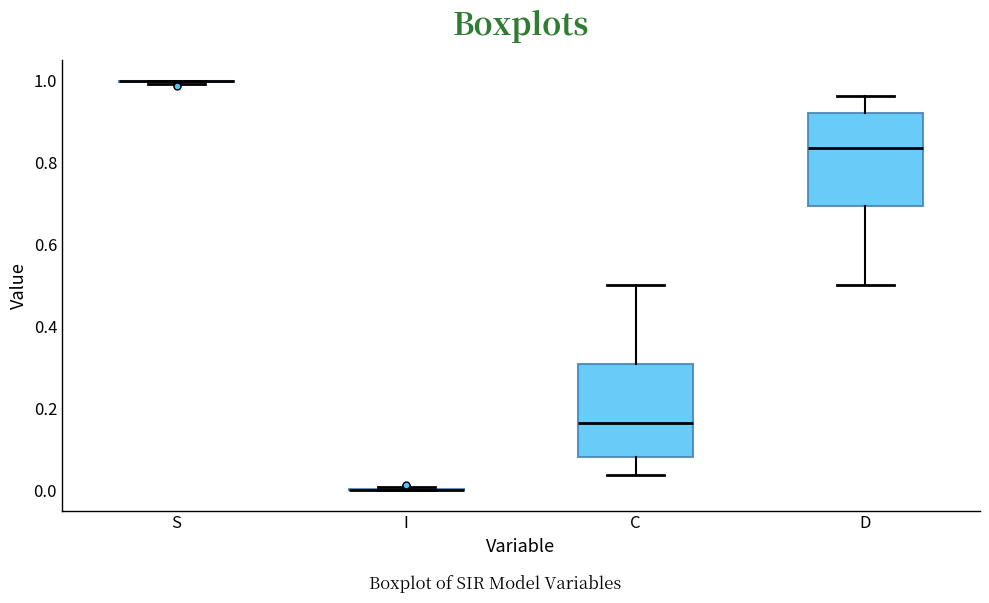

Reading left to right, read every box against the y-axis: the position of its median line, the range the box covers, and the ends of its whiskers. The values are not printed on the chart, so give them approximately, as read against the axis.

S: box collapsed to a line at 1.00, whiskers 1.00 to 1.00
I: box collapsed to a line at 0.00, whiskers 0.00 to 0.00
C: median 0.16, box 0.08 to 0.30, whiskers 0.04 to 0.50
D: median 0.84, box 0.70 to 0.92, whiskers 0.50 to 0.96